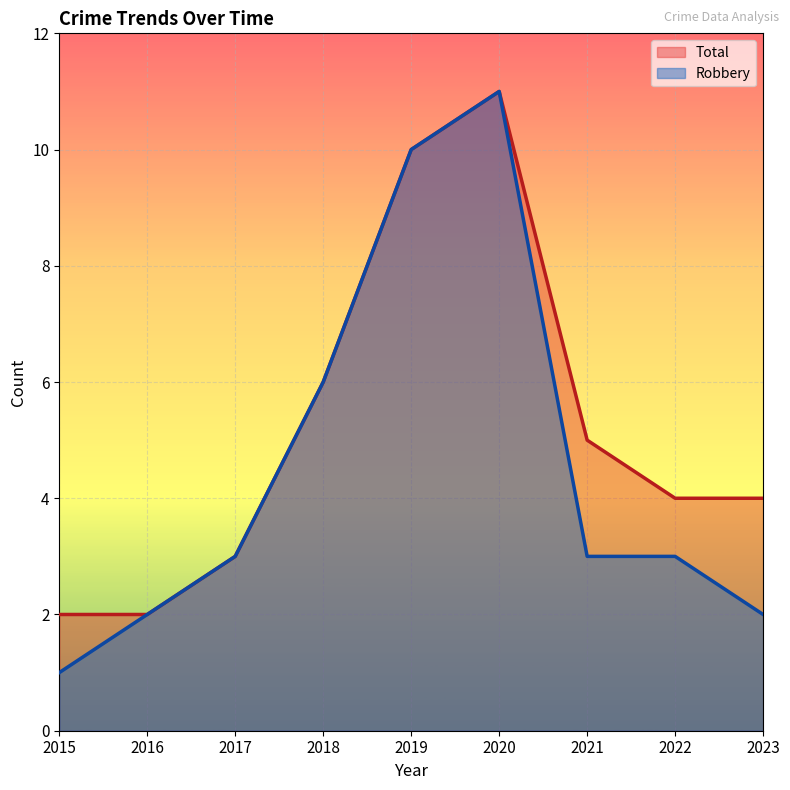

Between 2019 and 2018, which is larger?

2019